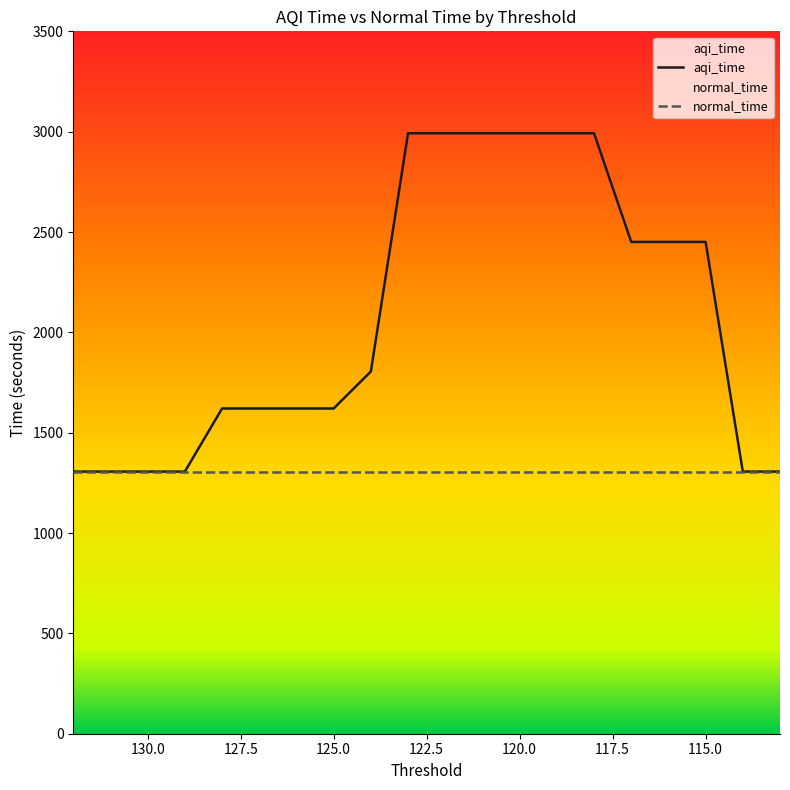

What is the sum of all values?

41429.7